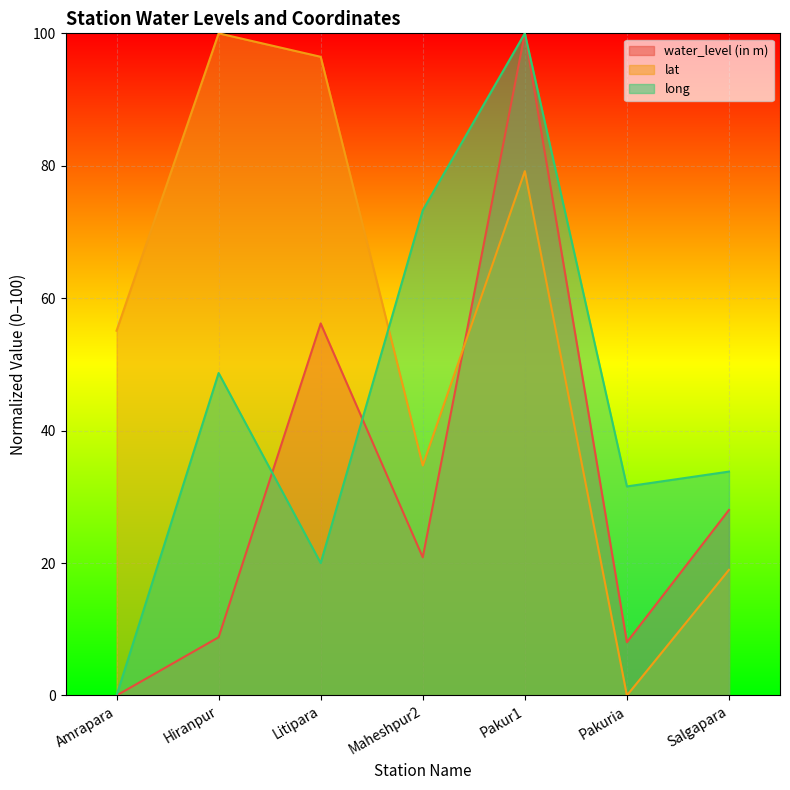

How many interior local valleys does the long series have?

2